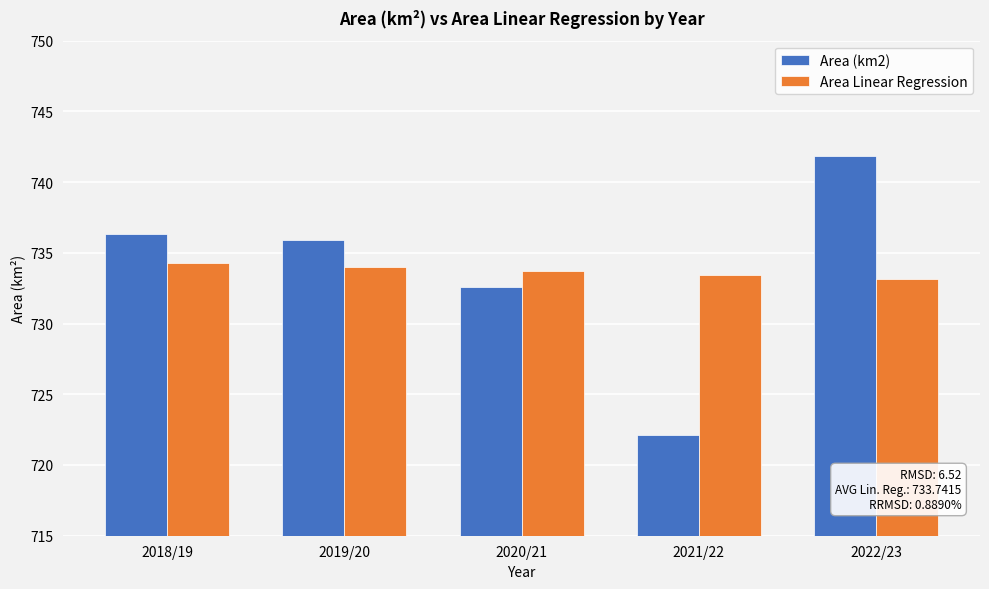

Read the Area Linear Regression value at 2019/20.

734.0